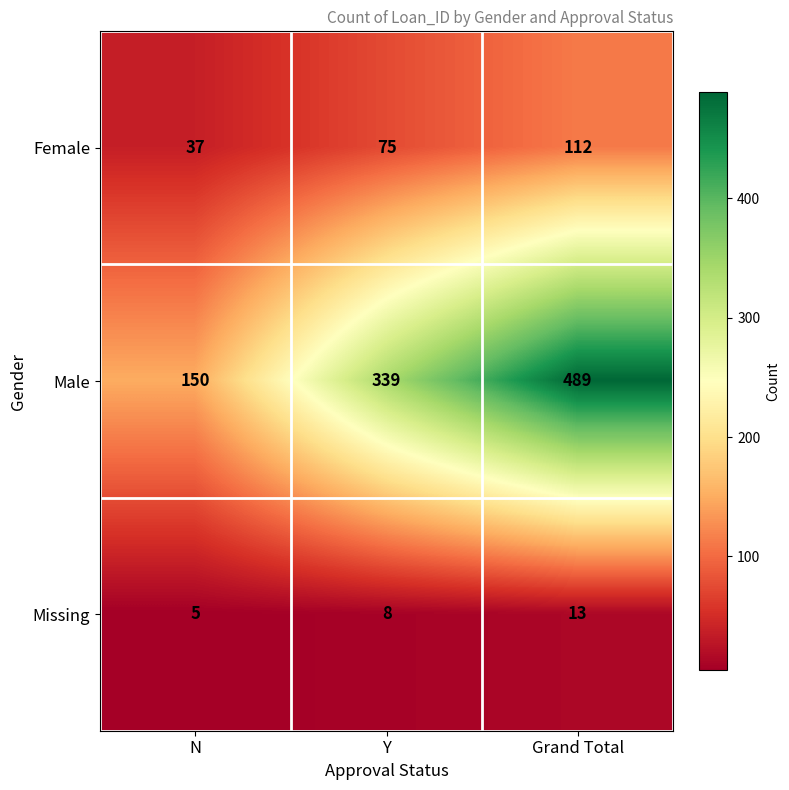

How many categories are shown in the chart?

3